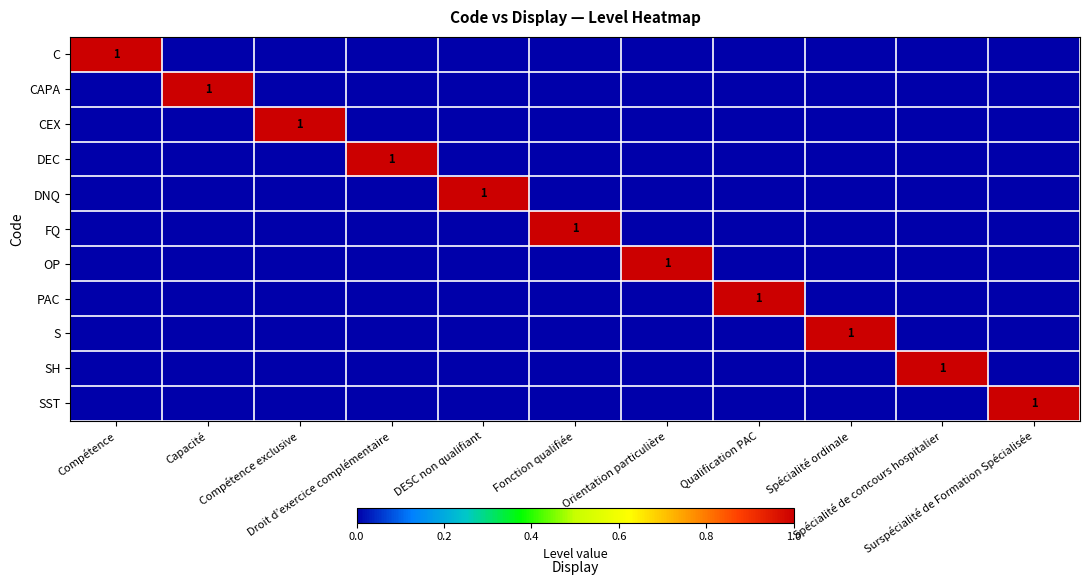

At which category is the sum across all series the highest?

Compétence